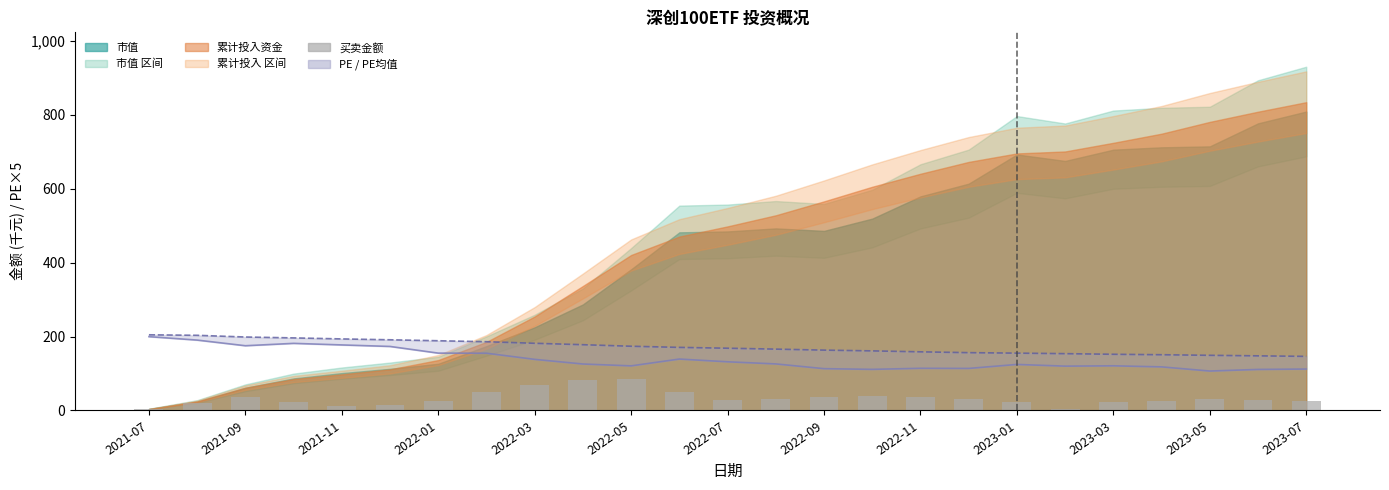

What is the maximum value for 买卖金额?

83.8